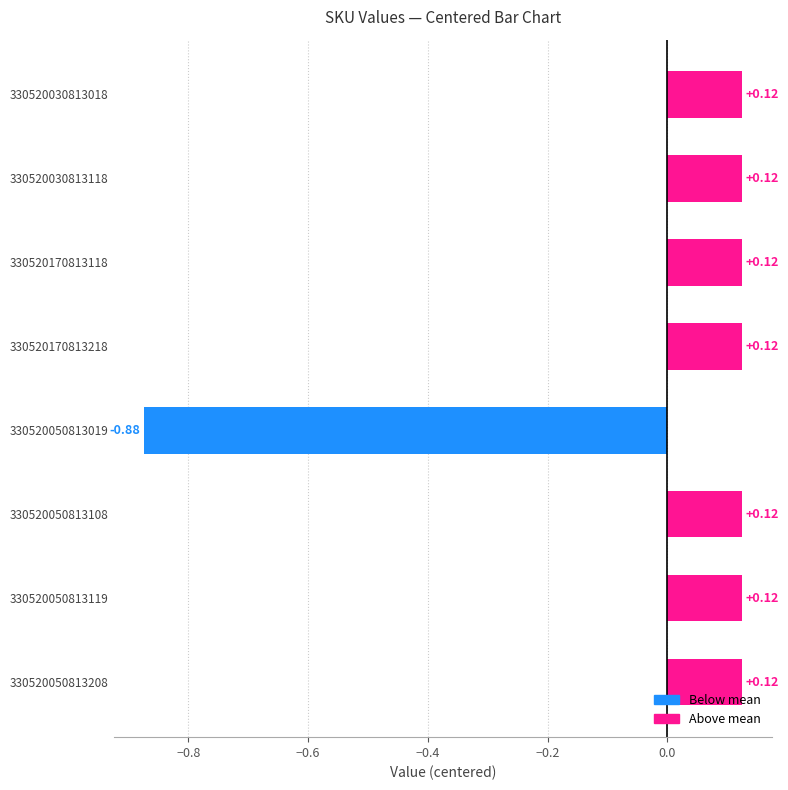

How many values exceed 0?

7